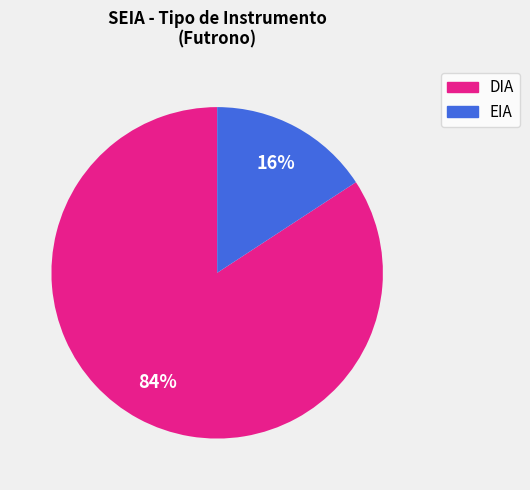

Does any single category account for the majority?

Yes